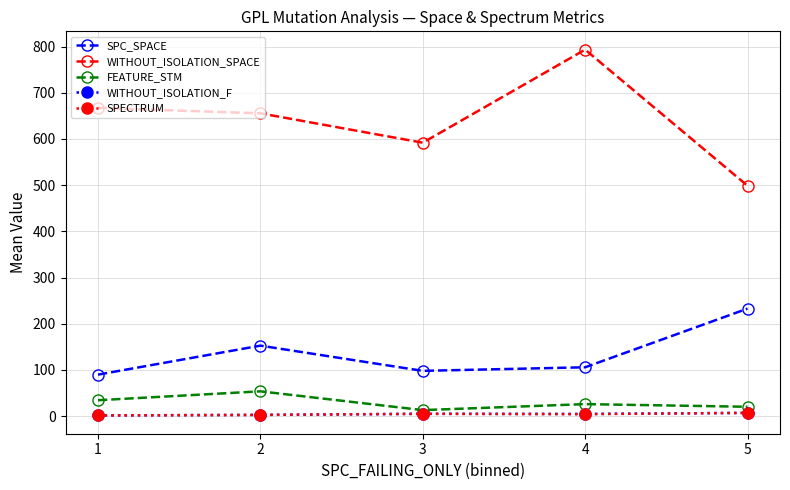

True or false: WITHOUT_ISOLATION_SPACE and SPECTRUM cross at least once.

False